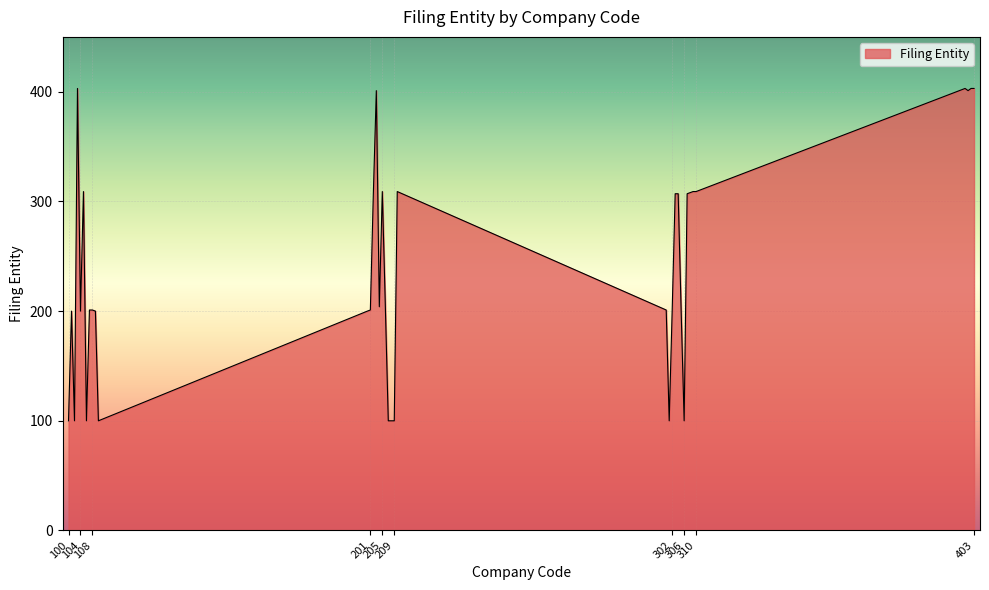

What is the minimum value shown in the chart?

100